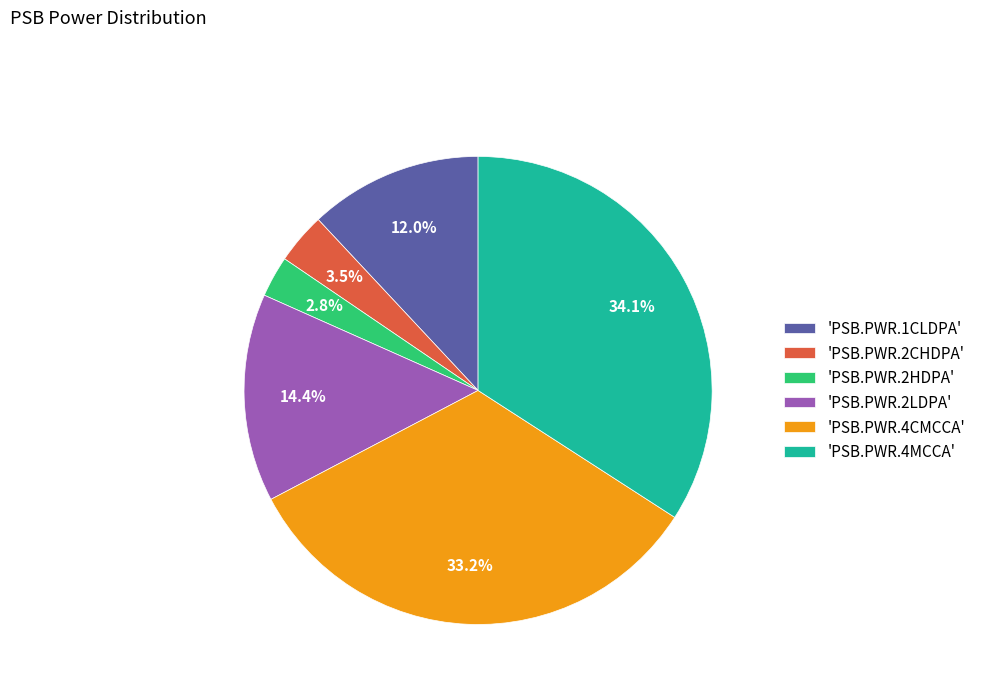

Combined, what portion of the pie is 'PSB.PWR.4CMCCA' and 'PSB.PWR.2HDPA'?

36.0%